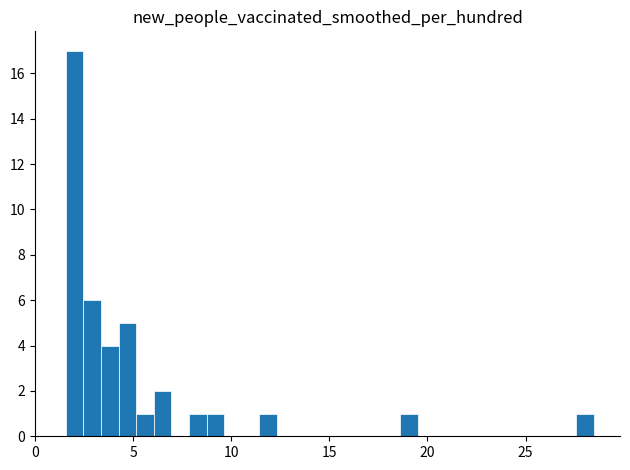

Read against the x-axis, roughly where is the centre of the tallest bar?

2.0